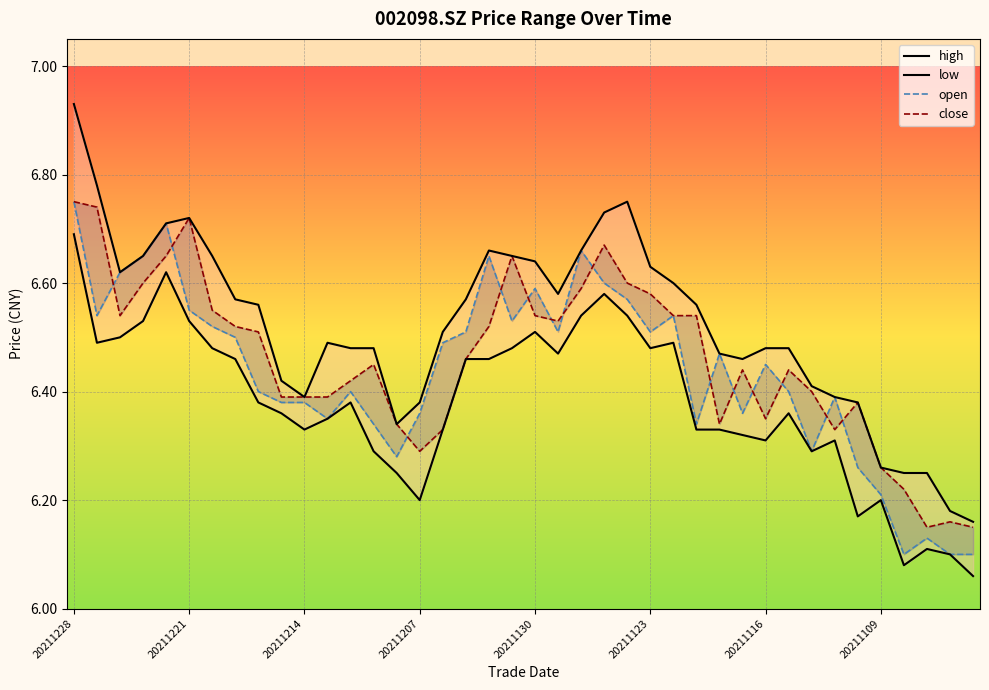

What is the maximum value shown in the chart?

6.9